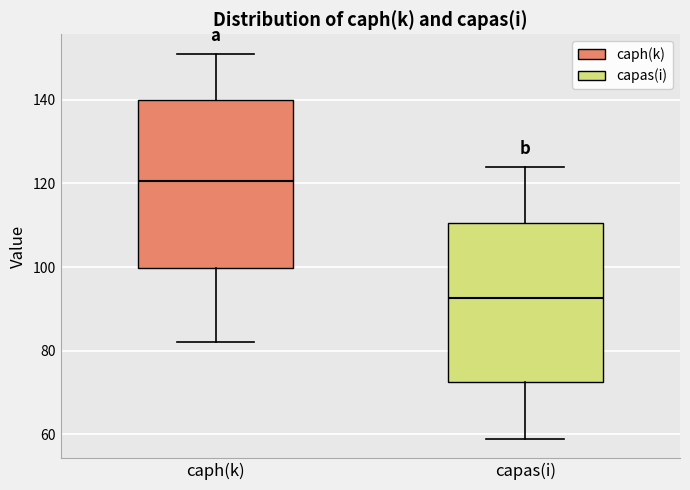

Reading left to right, read every box against the y-axis: the position of its median line, the range the box covers, and the ends of its whiskers. The values are not printed on the chart, so give them approximately, as read against the axis.

caph(k): median 120, box 100 to 140, whiskers 82 to 152
capas(i): median 92, box 72 to 110, whiskers 60 to 124